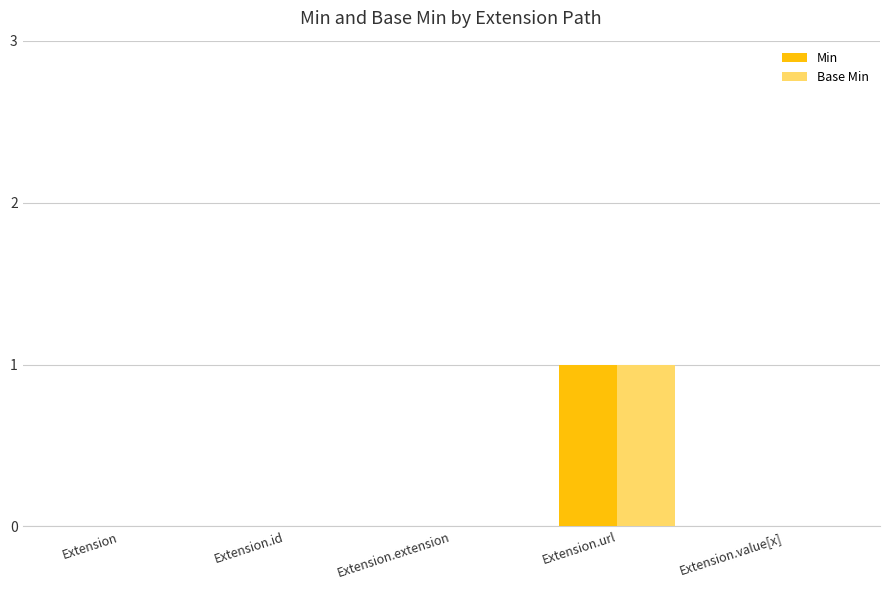

At which category is the sum across all series the highest?

Extension.url